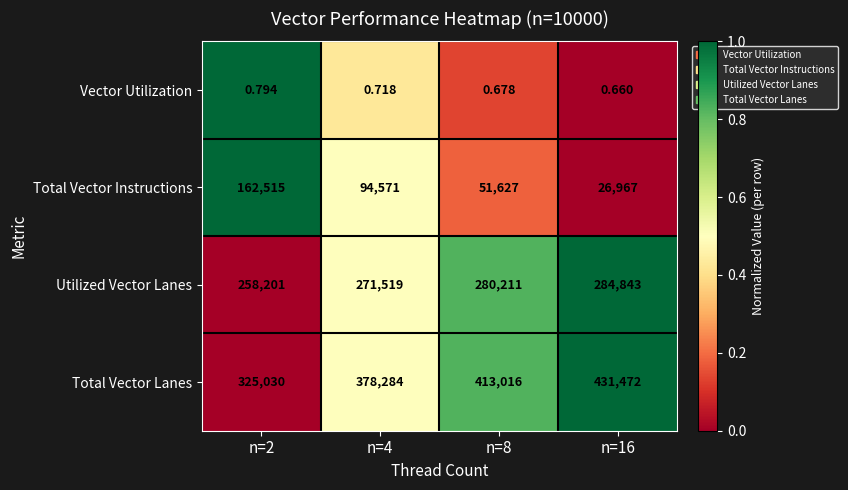

What is the total value across all series at n=2?

745746.8